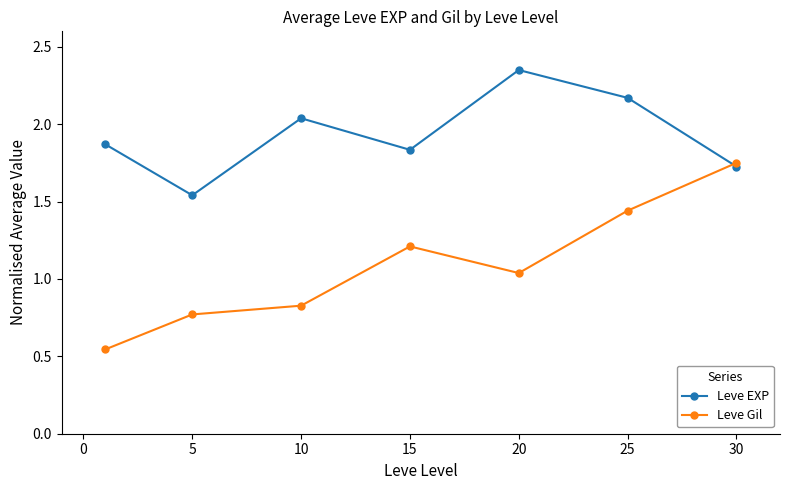

Rank the series by their average value, from highest to lowest.

Leve EXP, Leve Gil